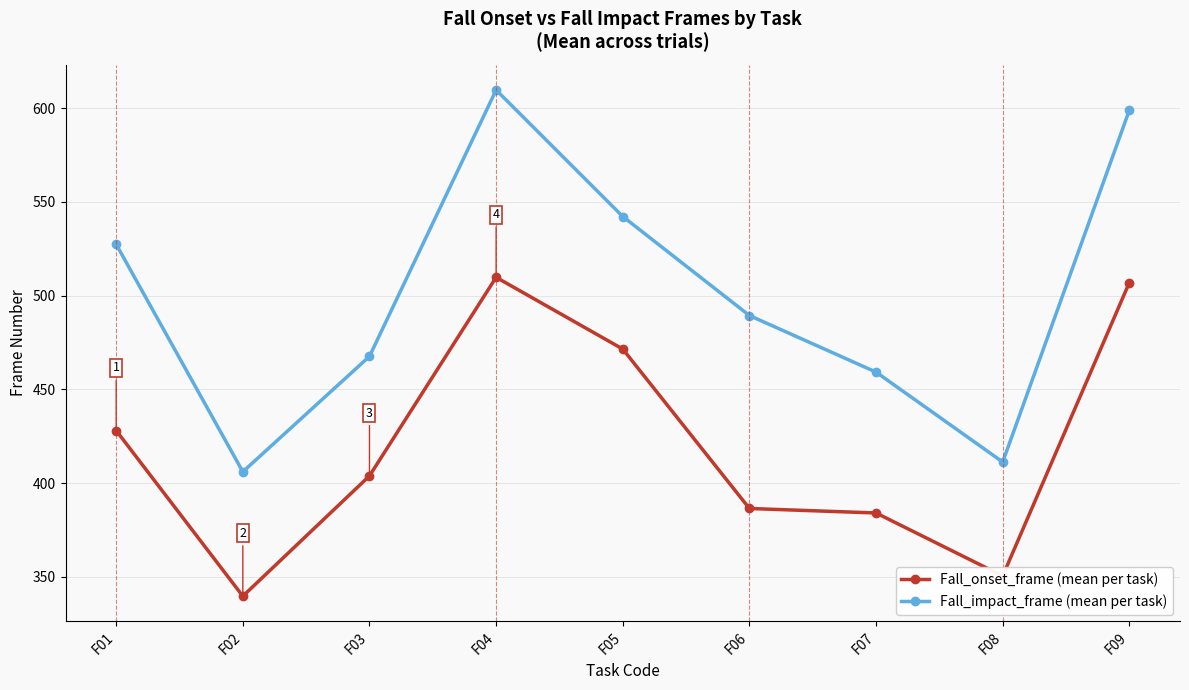

What is the spread (max minus min) of values at F09?

92.0